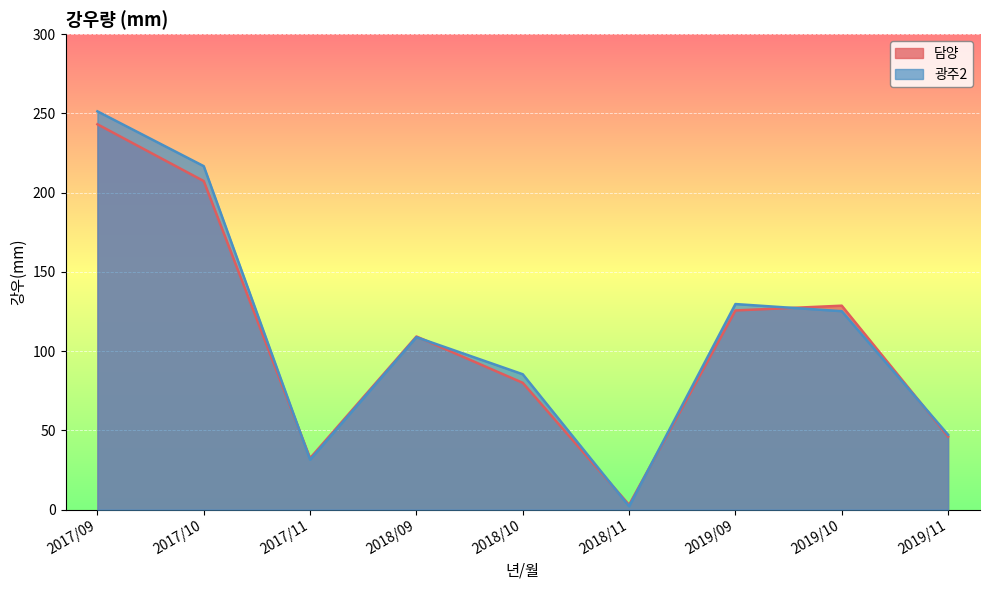

What are all the series names shown in the legend?

담양, 광주2